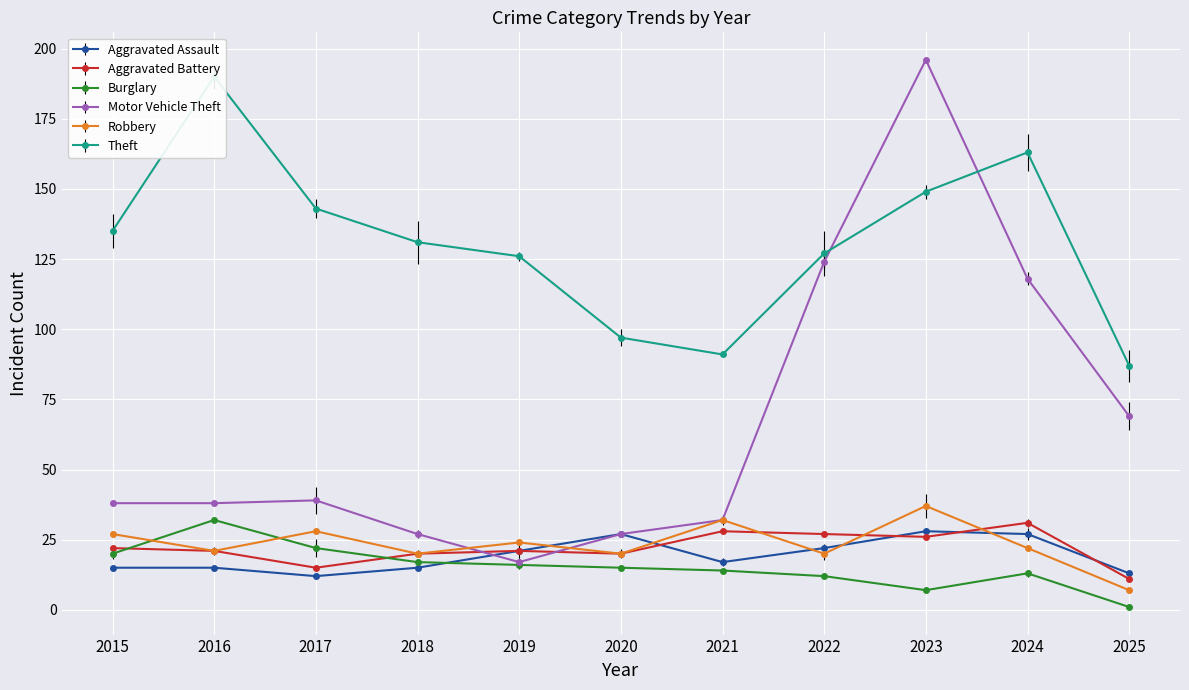

Is this an area chart (filled region under the line)?

No